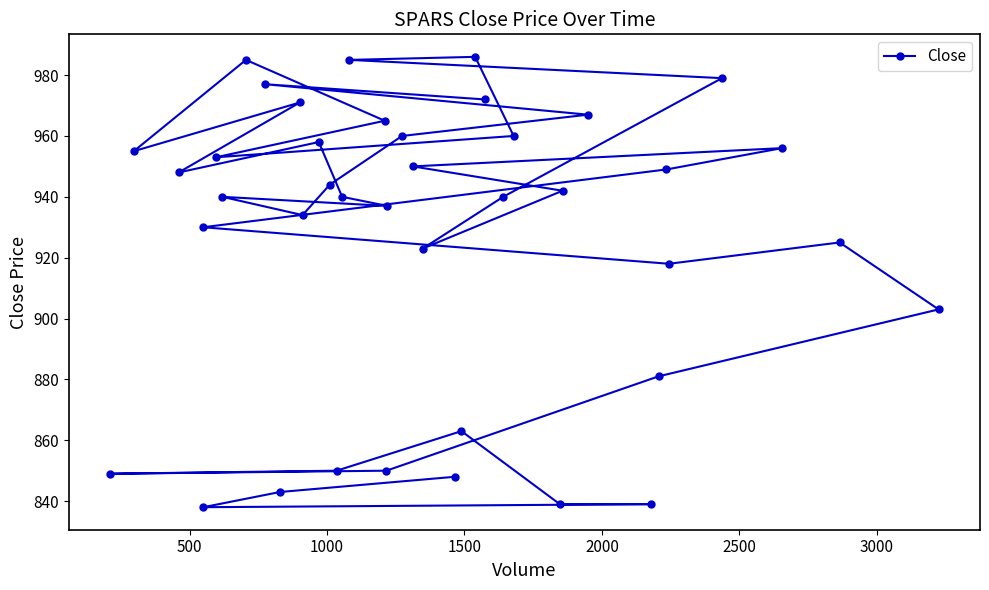

What is the sum of all values?

37052